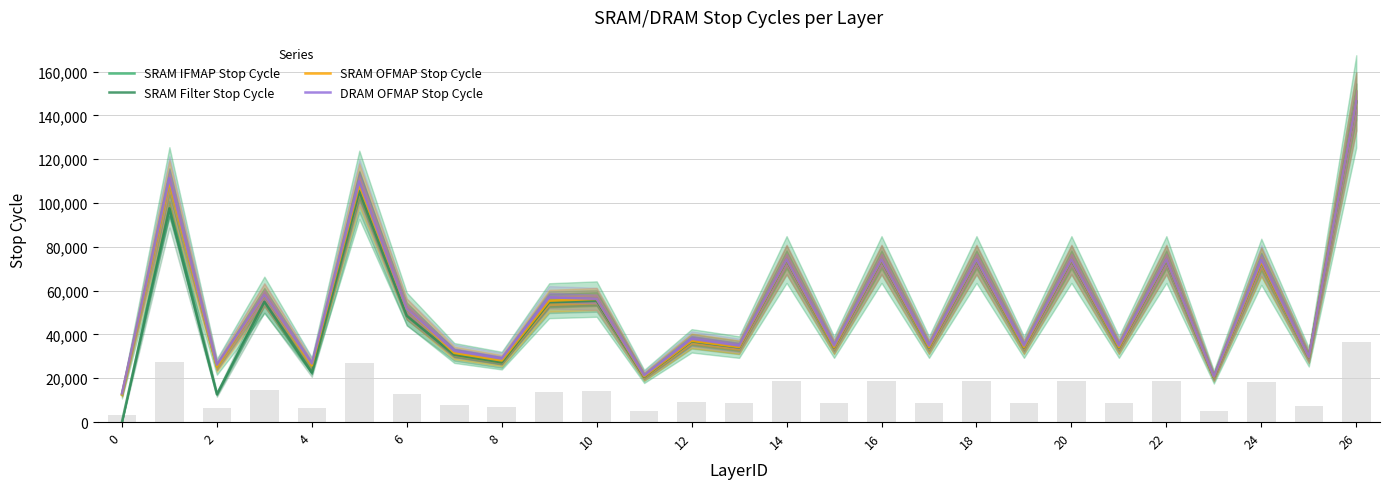

Rank the series at 16 from highest to lowest value.

DRAM OFMAP Stop Cycle, SRAM OFMAP Stop Cycle, SRAM IFMAP Stop Cycle, SRAM Filter Stop Cycle